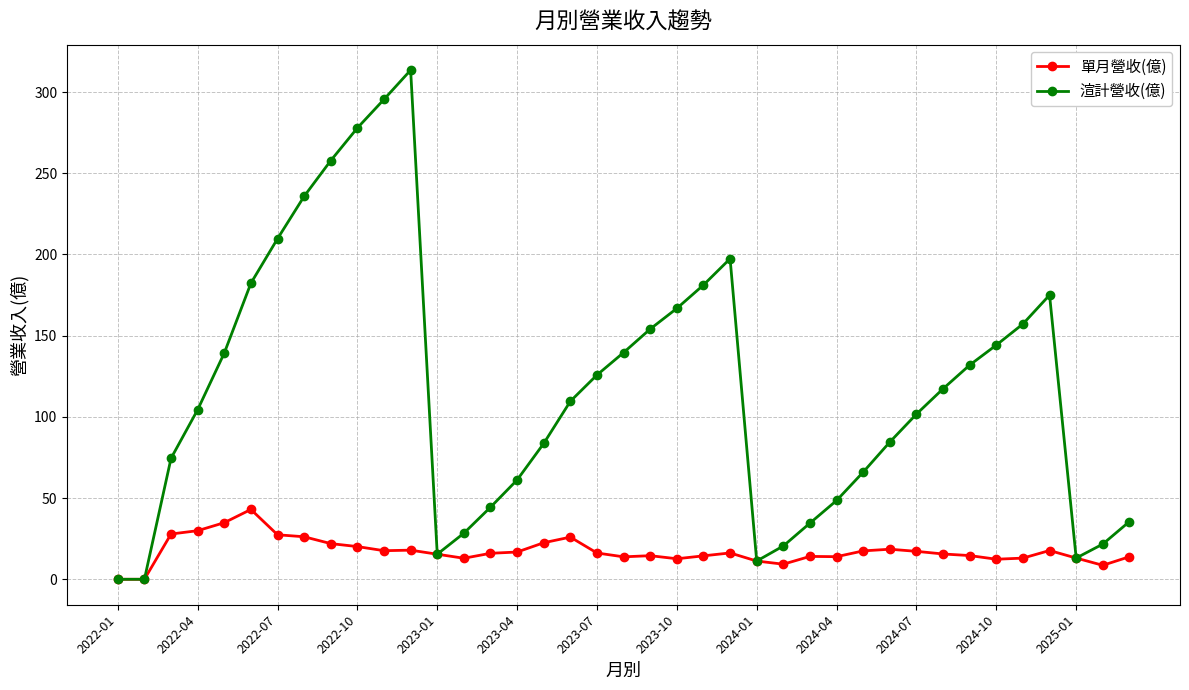

Which series has the widest spread of values?

渲計營收(億)